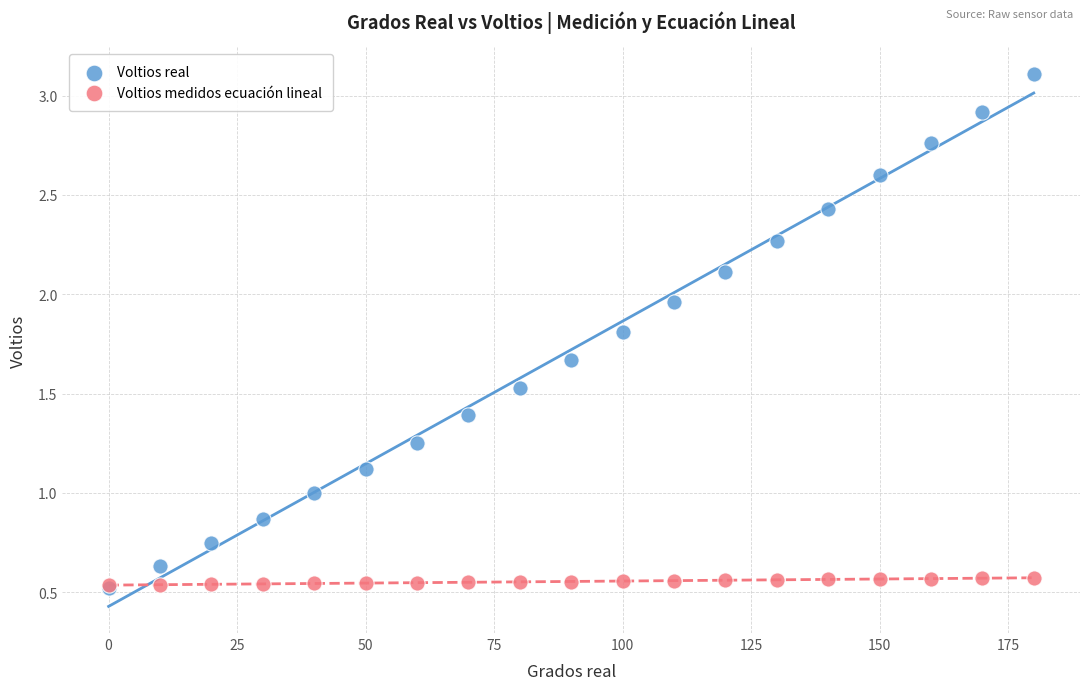

Which series has the largest Y range (max minus min)?

Voltios real